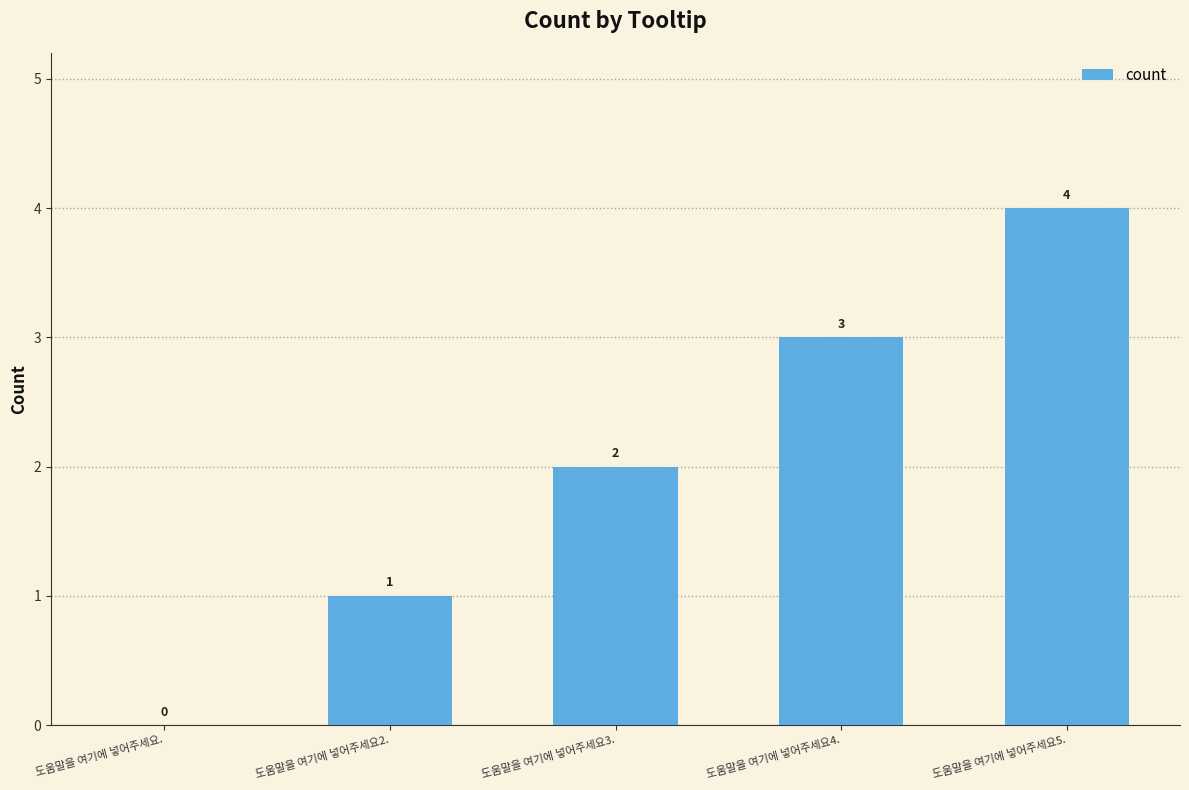

Are the bars grouped side by side (vs. stacked)?

No